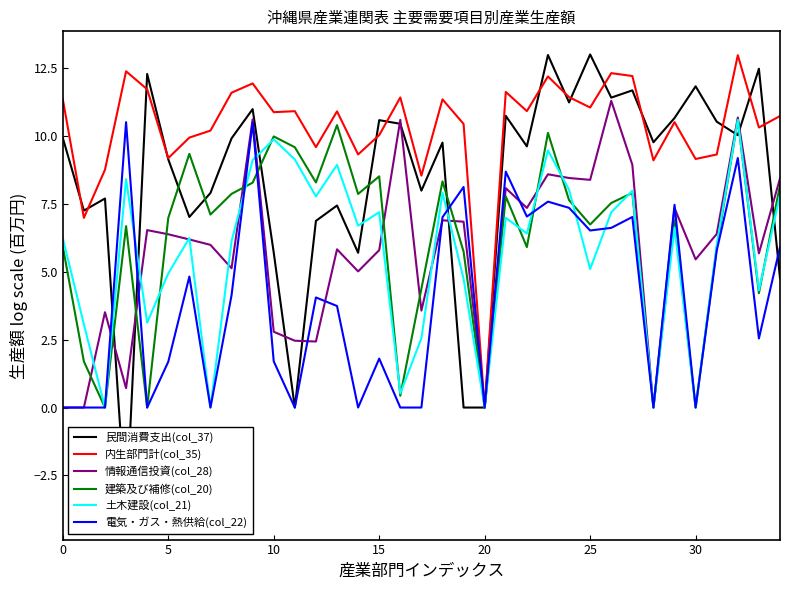

How many data points in 情報通信投資(col_28) are above 6?

18